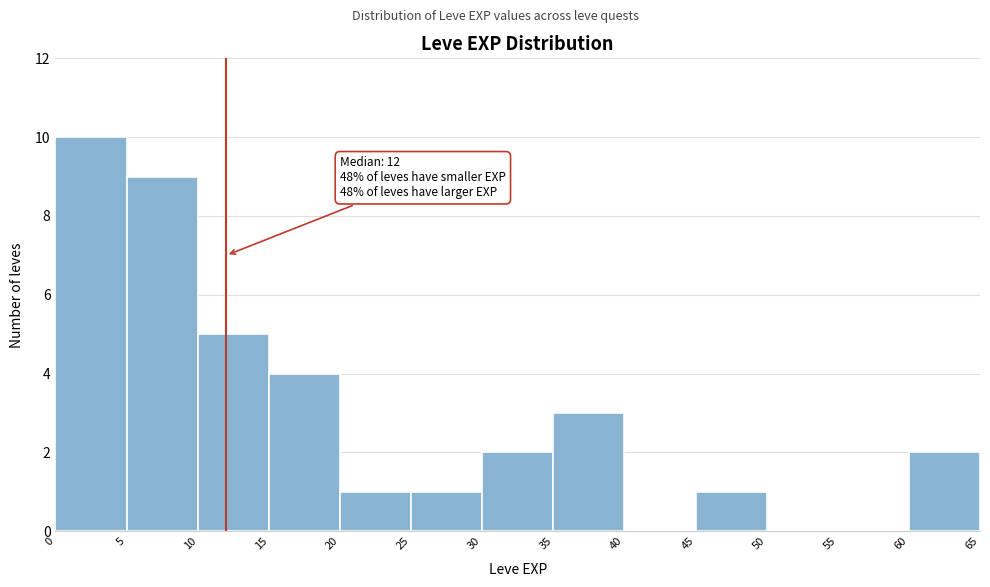

Which range on the x-axis has the tallest bar?

0 to 5